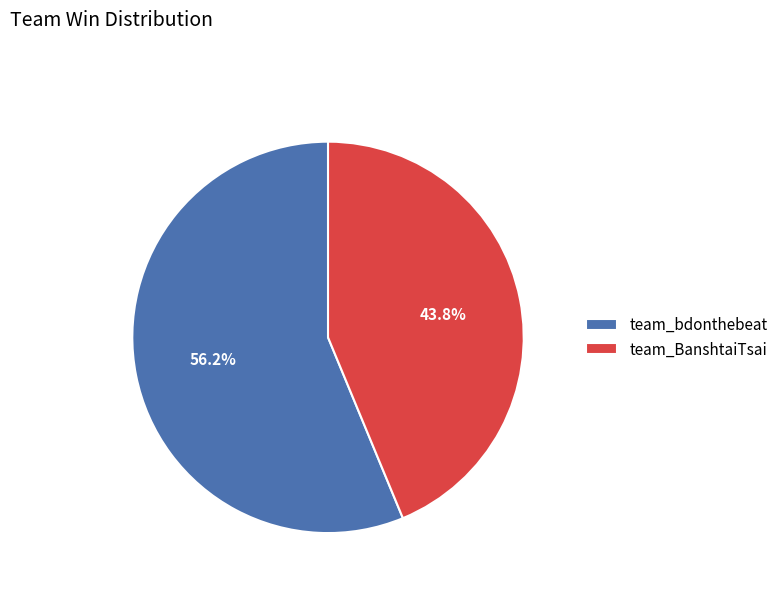

Rank the categories by value from lowest to highest.

team_BanshtaiTsai, team_bdonthebeat